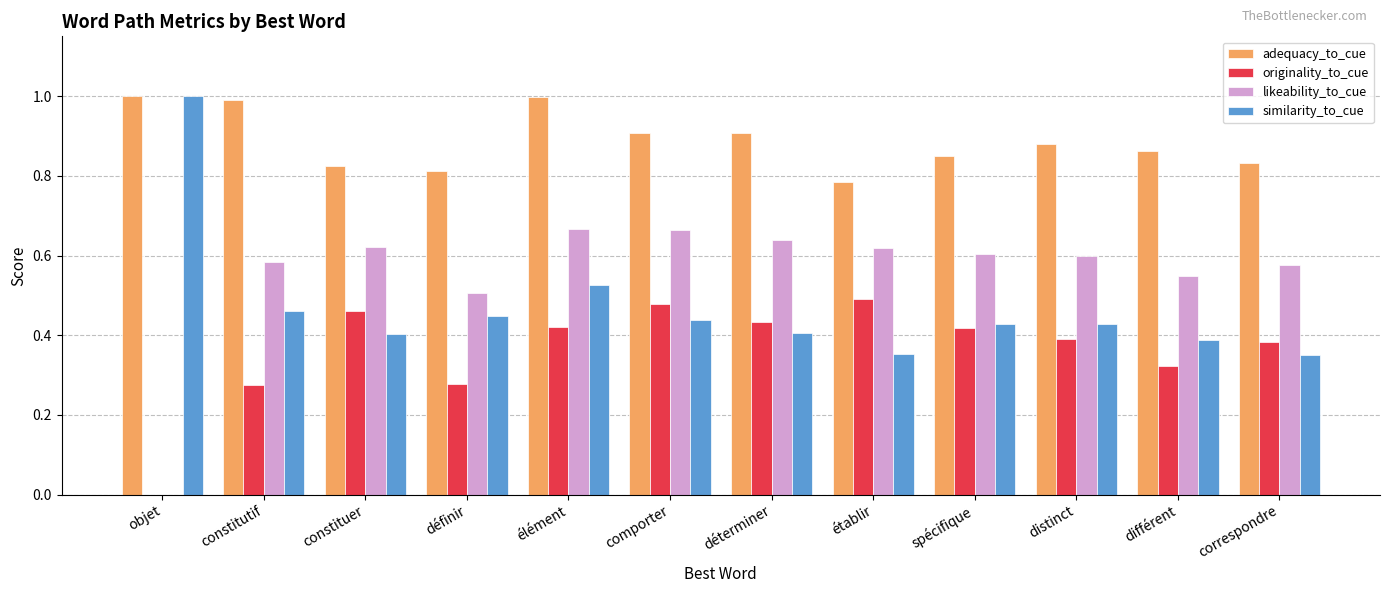

What is the total value across all series at élément?

2.6